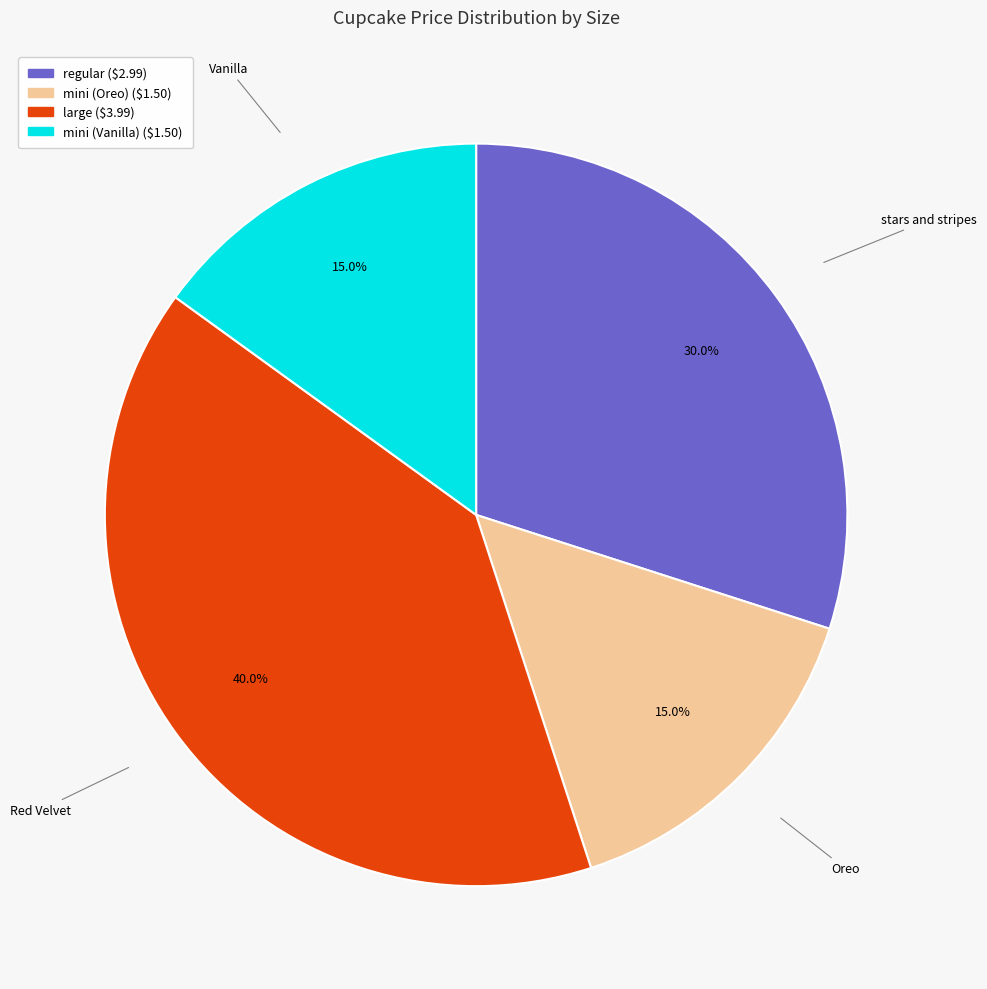

True or false: regular accounts for 16% of the total.

False